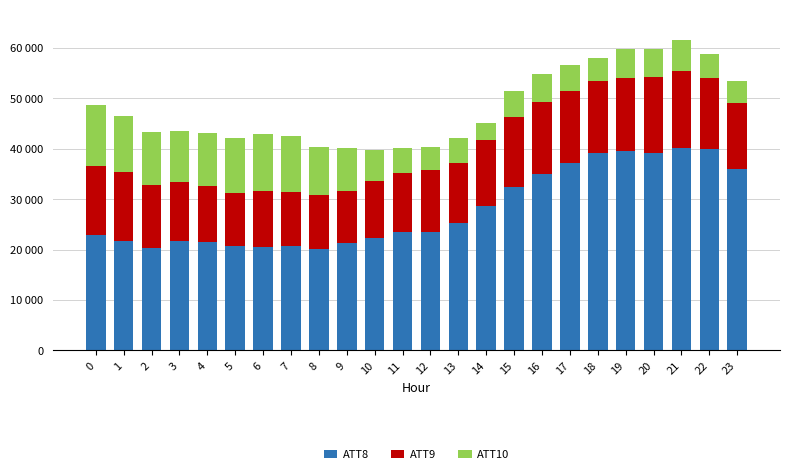

What are all the series names shown in the legend?

ATT8, ATT9, ATT10